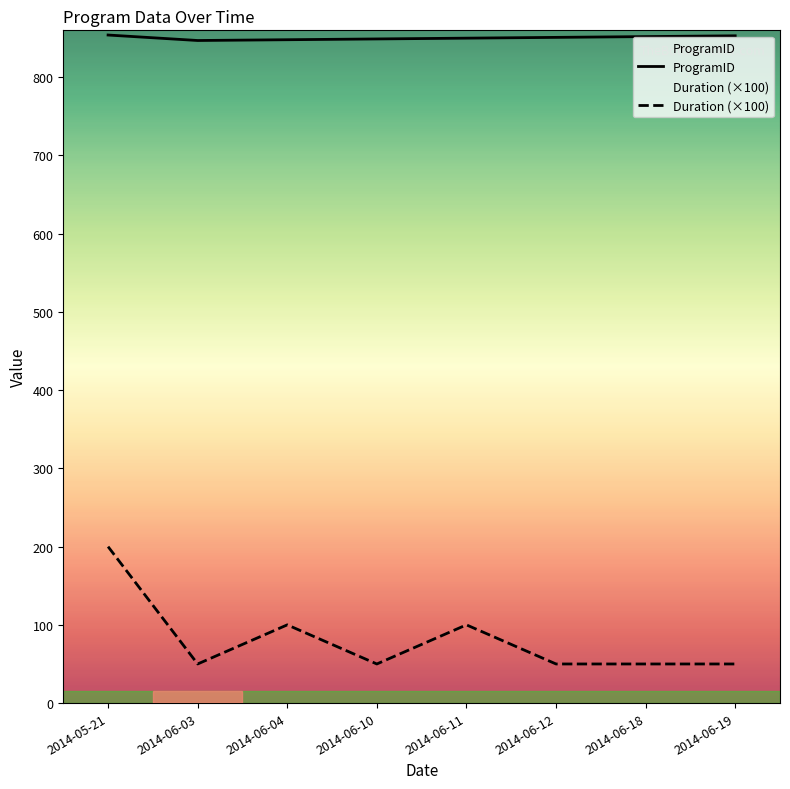

Is the value of ProgramID at 2014-06-11 greater than the value of Duration (×100) at 2014-06-03?

Yes